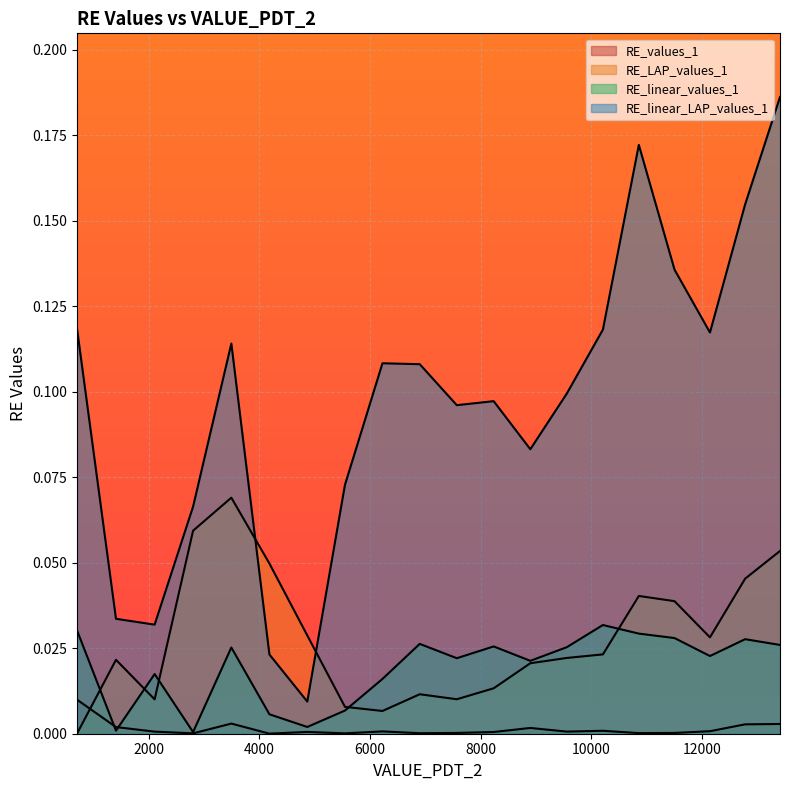

True or false: RE_linear_values_1 and RE_linear_LAP_values_1 cross at least once.

False